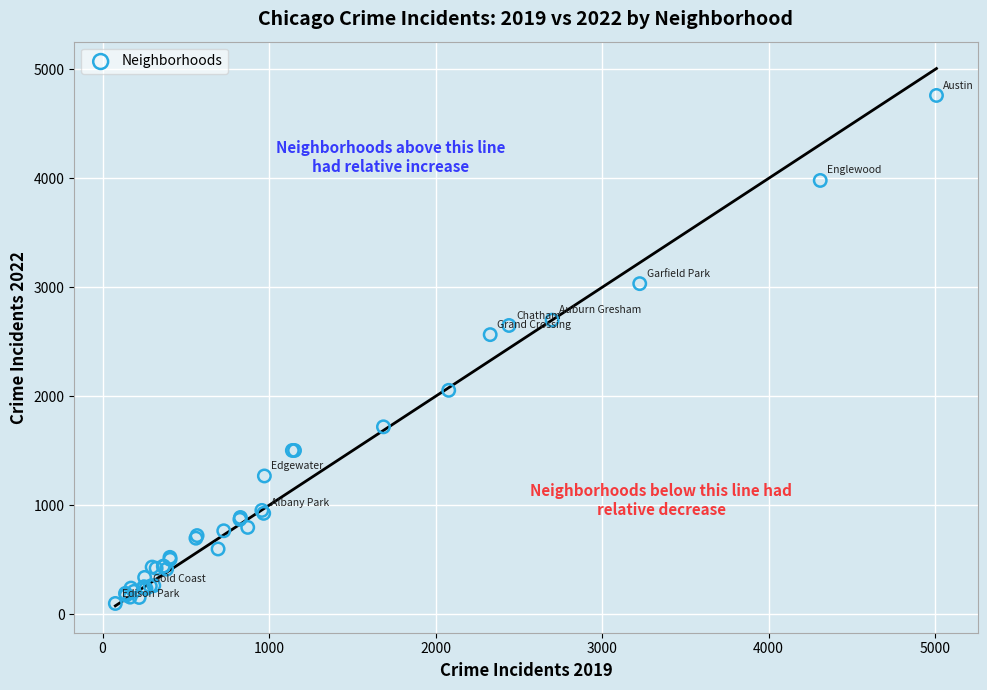

What Y value in the scatter plot is closest to 2430?

2566